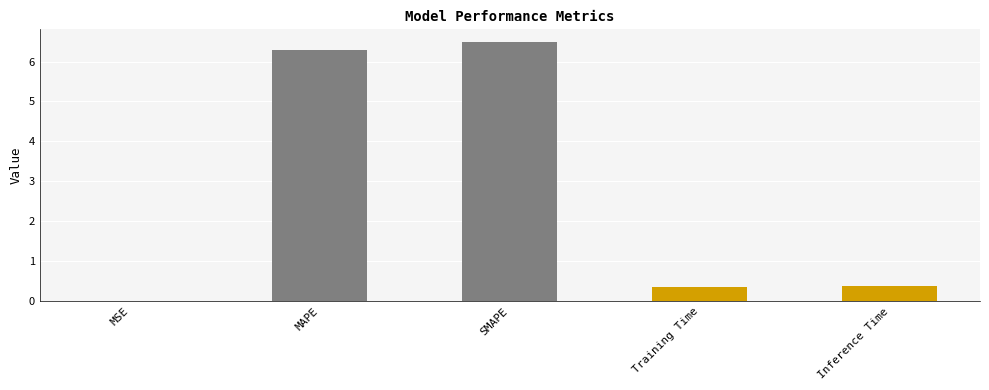

Are the bars horizontal?

No